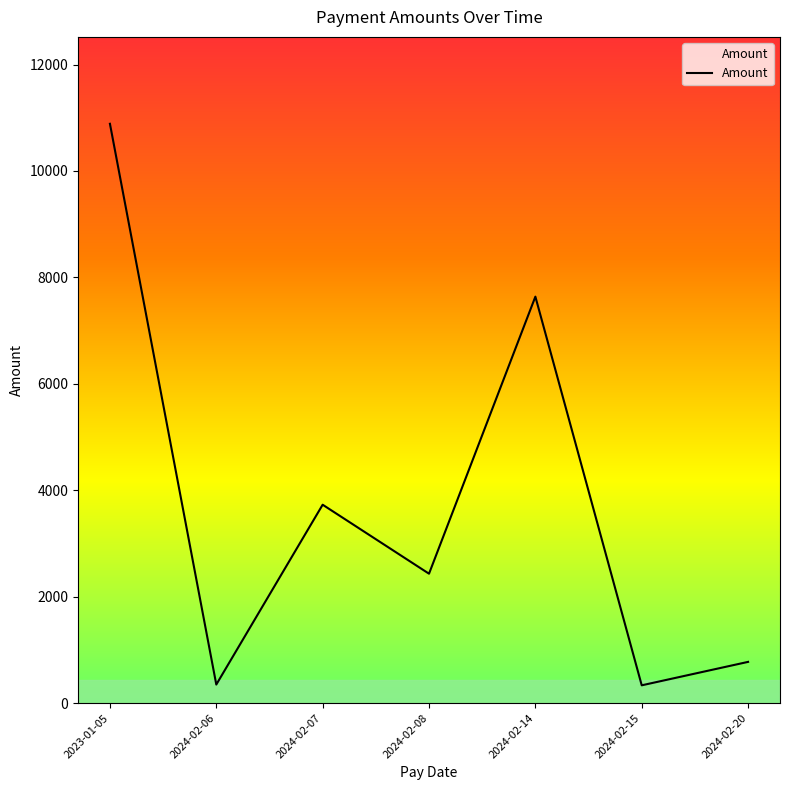

Which label corresponds to the largest value in the chart?

2023-01-05